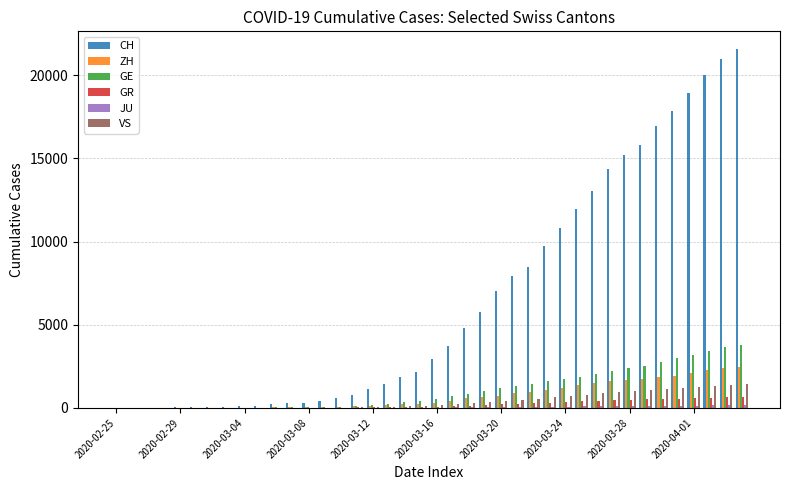

What is the sum of all GR values?

8233